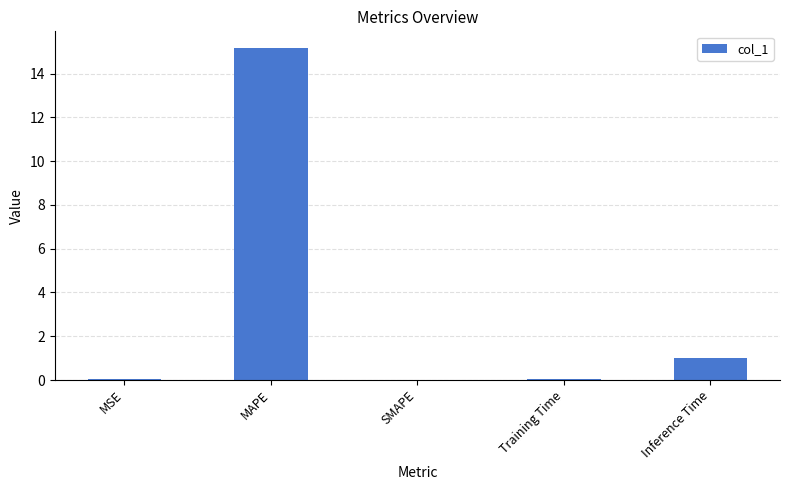

The chart shows a value of 0.0 at SMAPE. True or false?

True